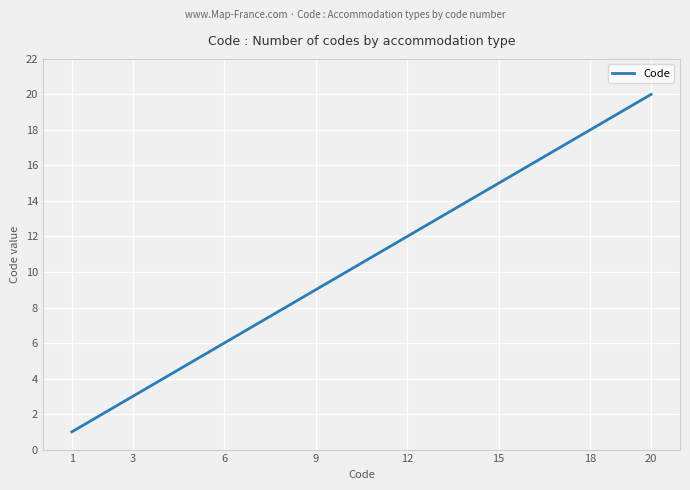

What is the greatest value displayed?

20